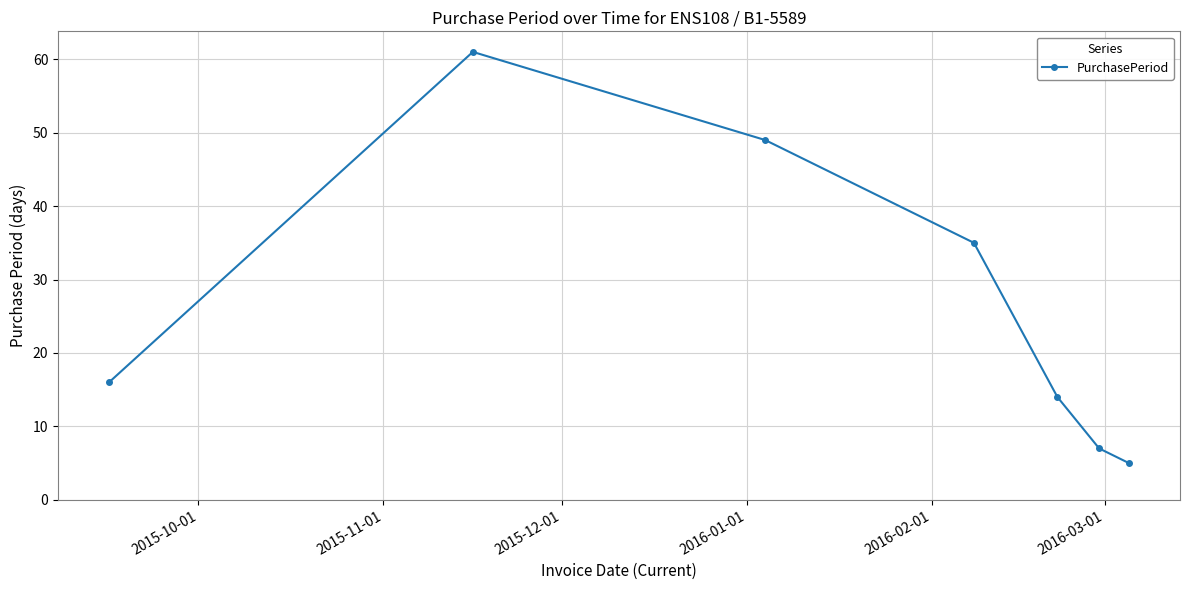

What is the greatest value displayed?

61